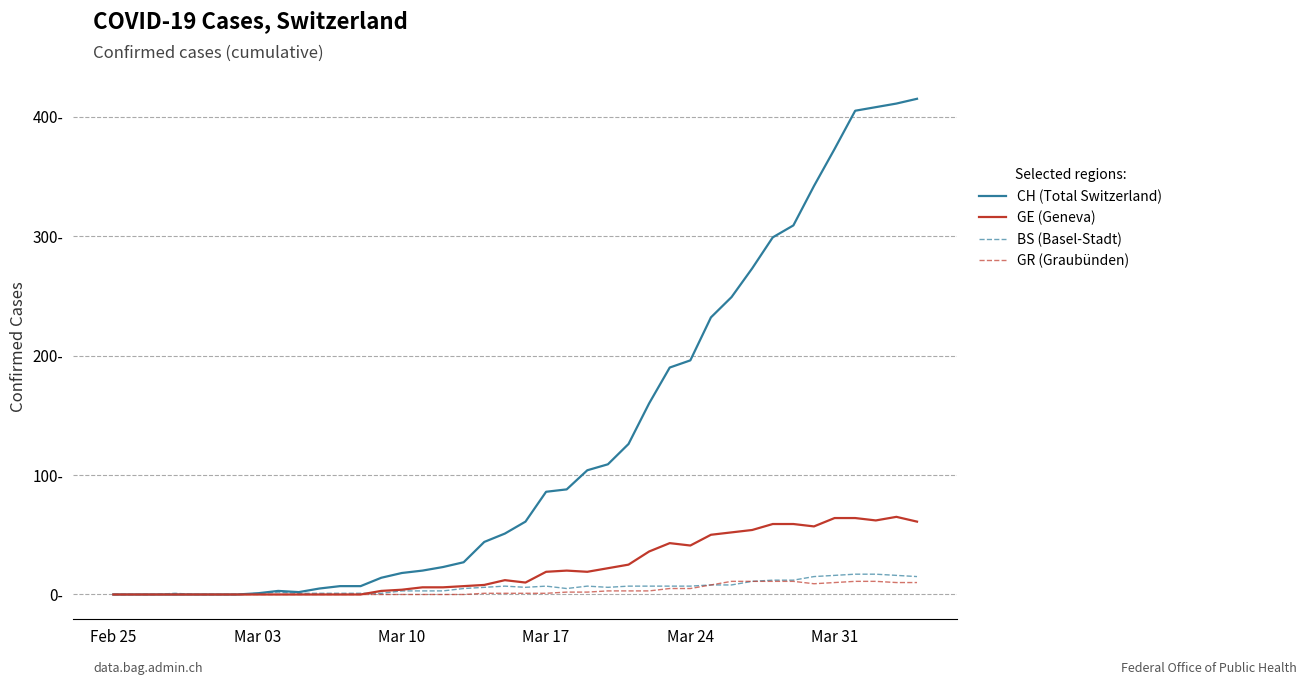

At how many categories does at least one series exceed 372?

5